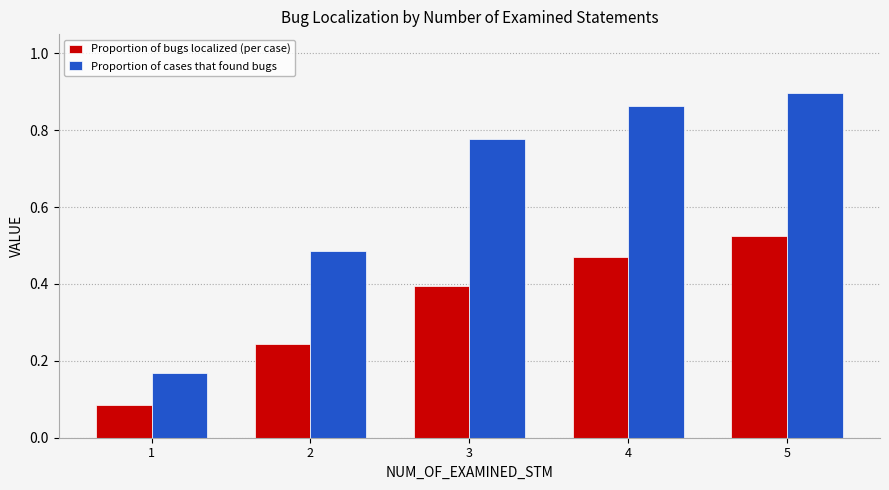

Rank the series by their average value, from lowest to highest.

Proportion of bugs localized (per case), Proportion of cases that found bugs